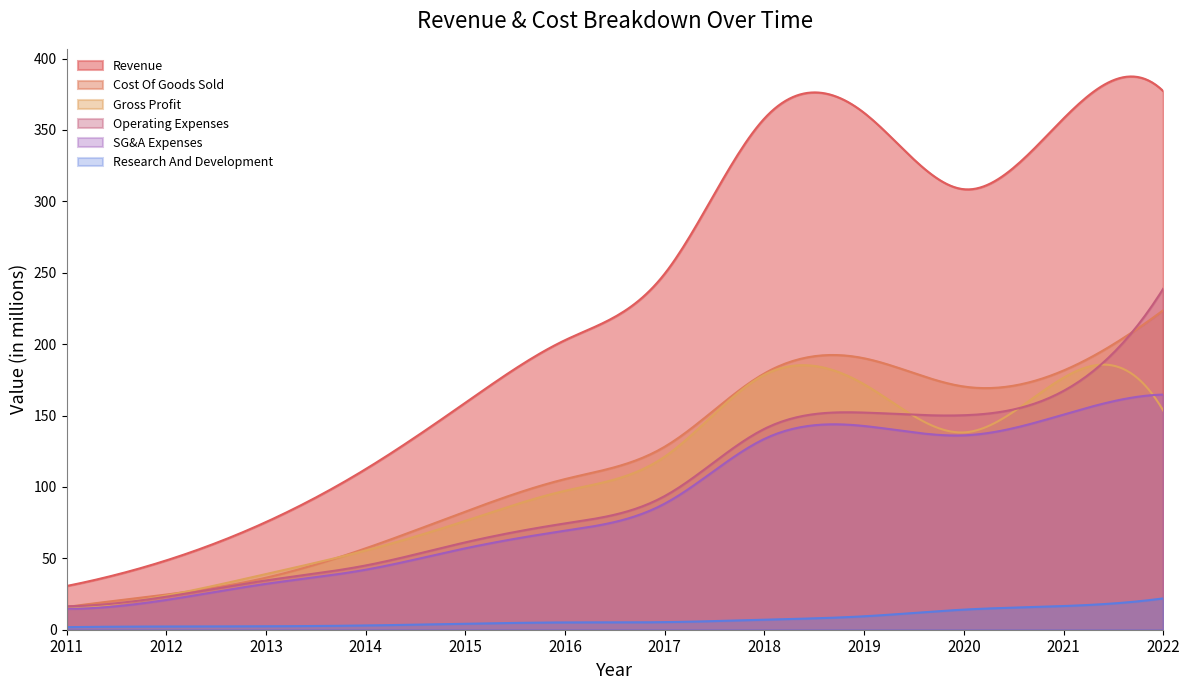

Where is Research And Development nearest to the value 11?

2019